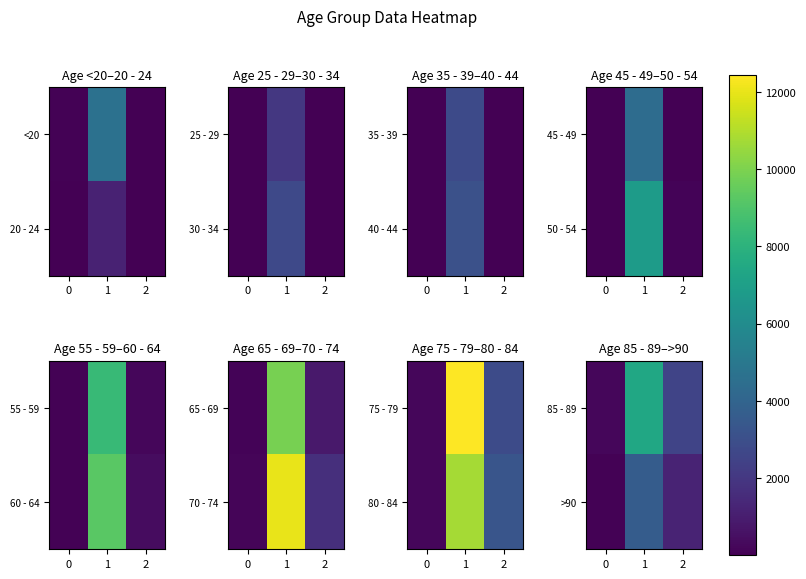

How many categories are shown in the chart?

3